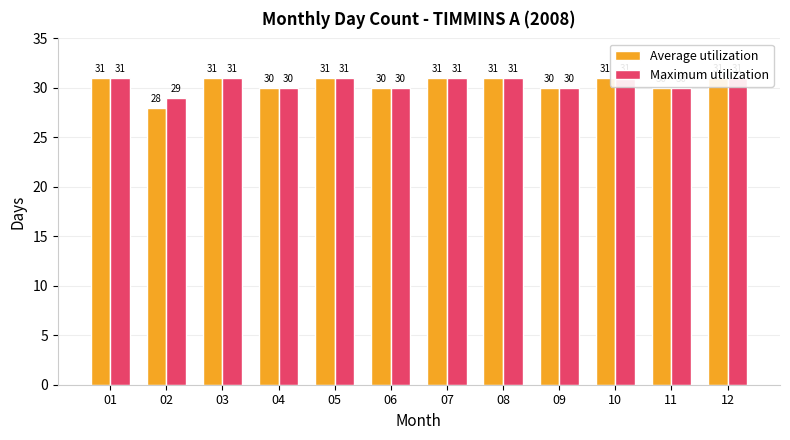

Reading left to right, transcribe all the data shown in this chart.

Average utilization: 31	28	31	30	31	30	31	31	30	31	30	31
Maximum utilization: 31	29	31	30	31	30	31	31	30	31	30	31